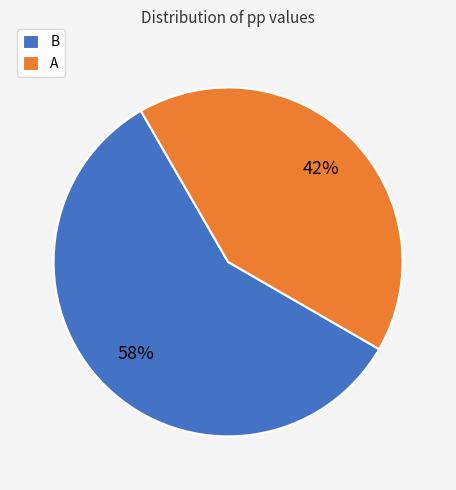

To the nearest percent, what is the combined percentage of A and B?

100%